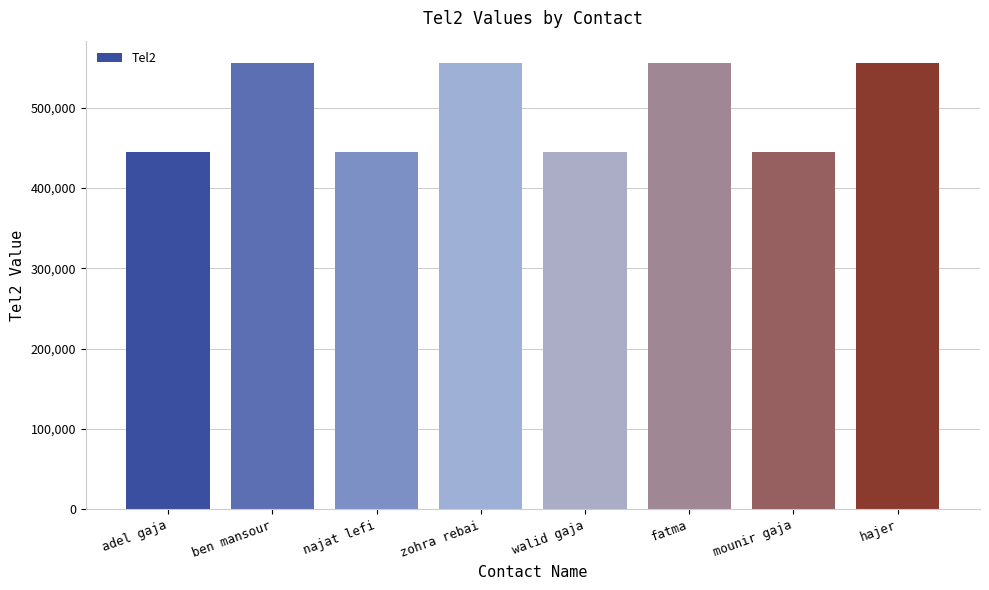

Does the chart contain any negative values?

No